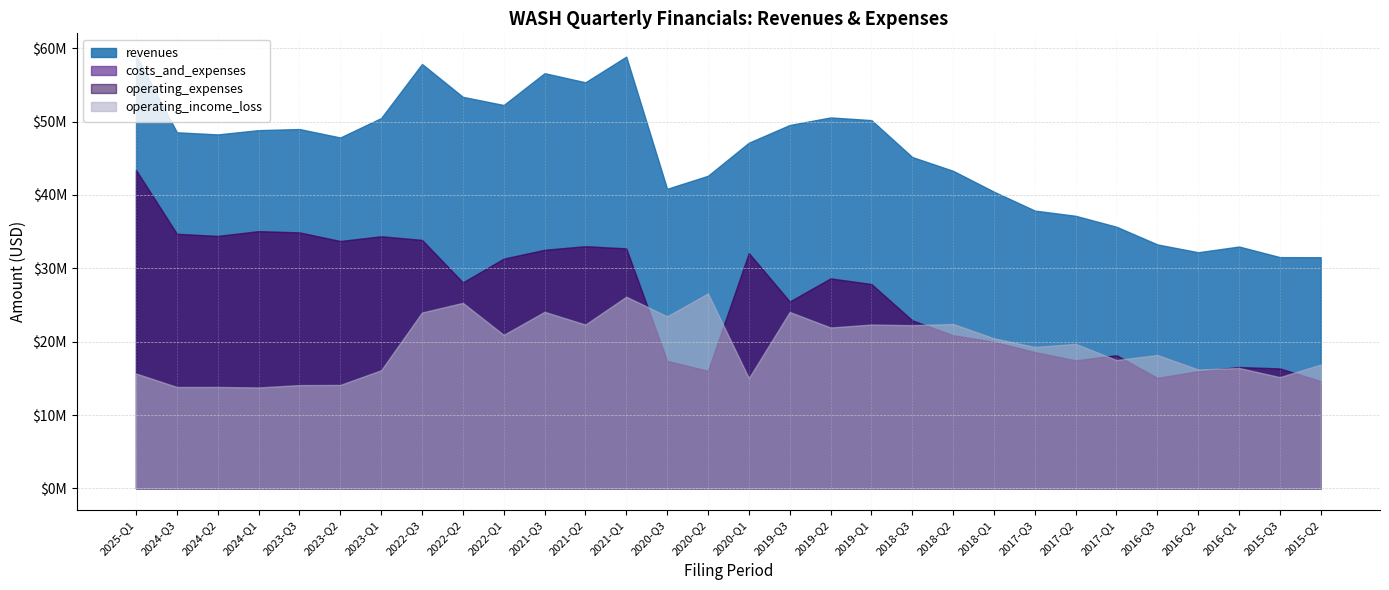

Which label corresponds to the smallest value in the chart?

2024-Q1